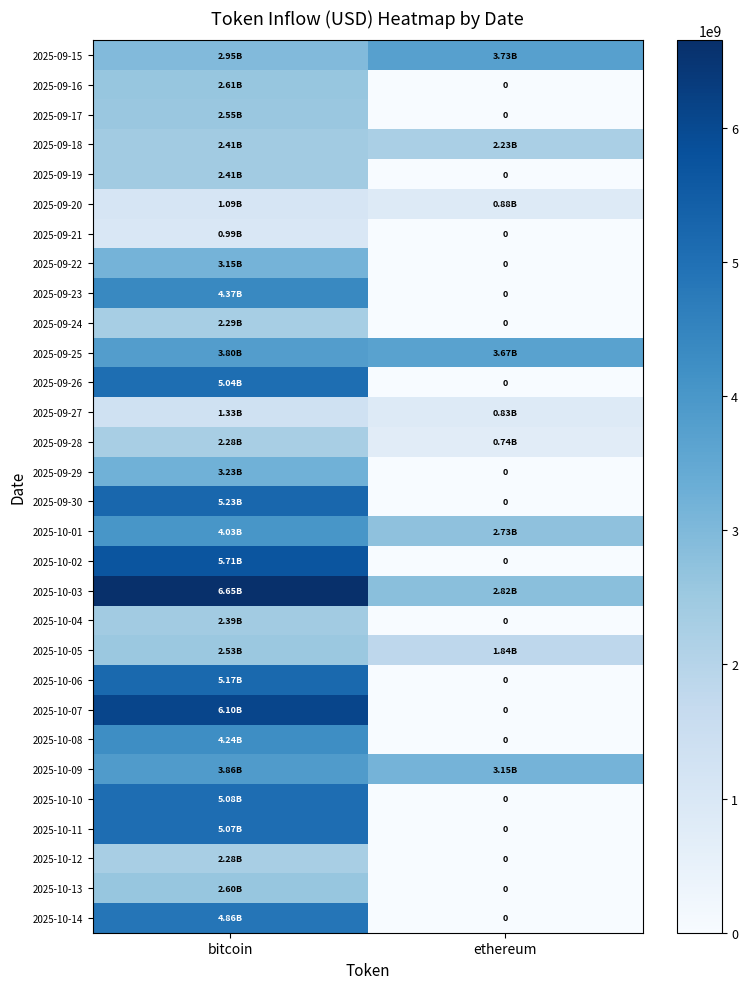

What is the maximum value shown in the chart?

6650897165.3